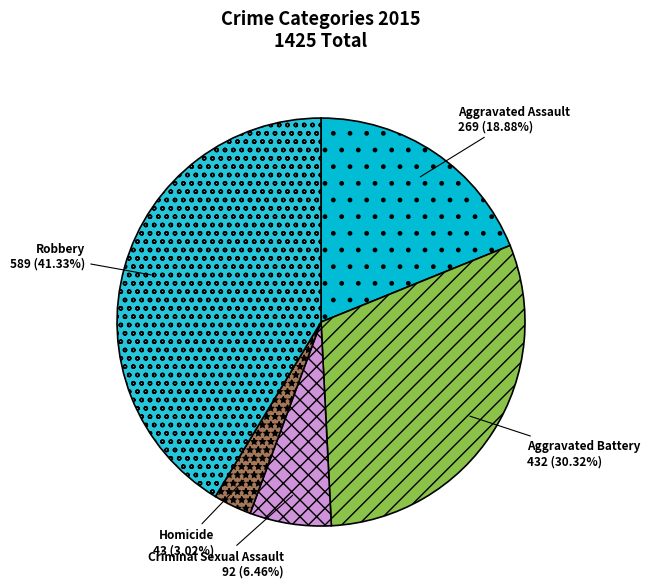

To the nearest percent, what is the difference between the largest and smallest slice percentages?

38%